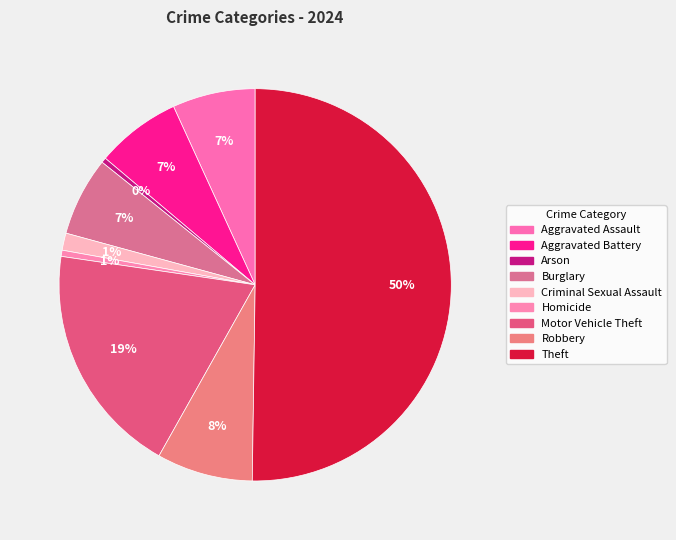

The Theft slice represents 43% of the pie. True or false?

False